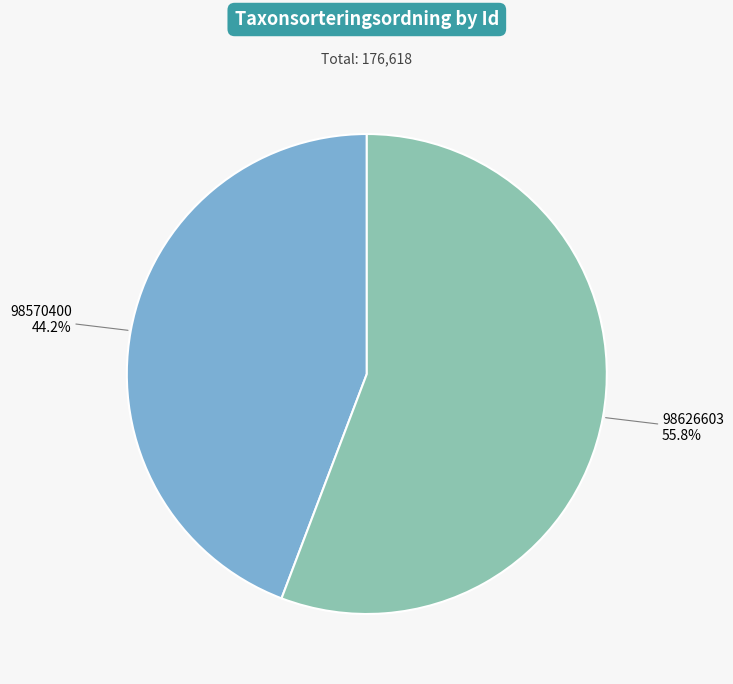

Is there any slice that represents more than half of the pie?

Yes